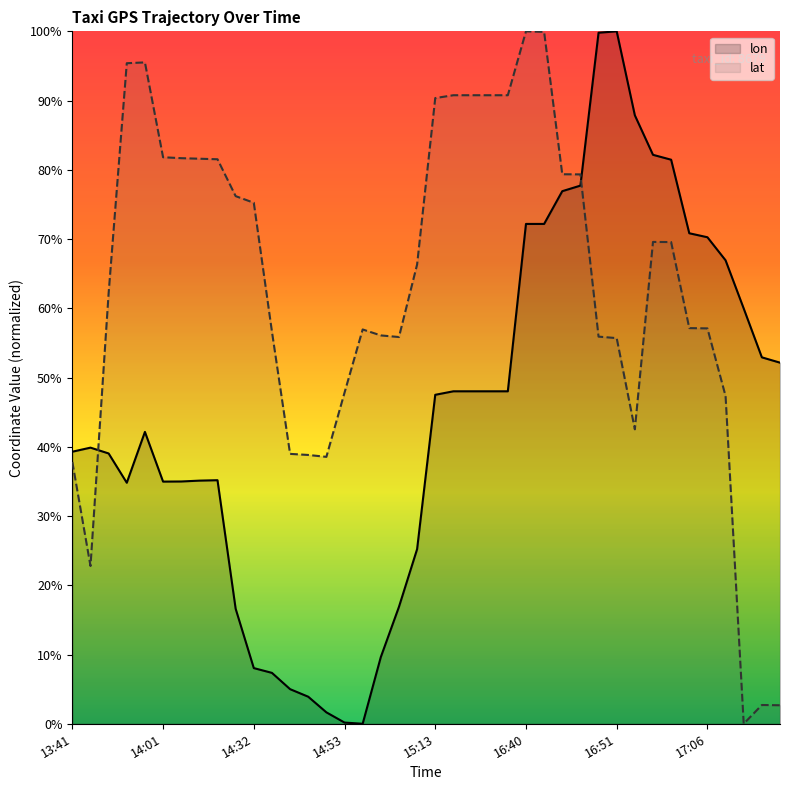

Reading left to right, transcribe all the data shown in this chart.

lon: 0.4	0.4	0.4	0.3	0.4	0.3	0.3	0.4	0.4	0.2	0.1	0.1	0.1	0.0	0.0	0.0	0.0	0.1	0.2	0.3	0.5	0.5	0.5	0.5	0.5	0.7	0.7	0.8	0.8	1.0	1.0	0.9	0.8	0.8	0.7	0.7	0.7	0.6	0.5	0.5
lat: 0.4	0.2	0.6	1.0	1.0	0.8	0.8	0.8	0.8	0.8	0.8	0.6	0.4	0.4	0.4	0.5	0.6	0.6	0.6	0.7	0.9	0.9	0.9	0.9	0.9	1.0	1.0	0.8	0.8	0.6	0.6	0.4	0.7	0.7	0.6	0.6	0.5	0.0	0.0	0.0